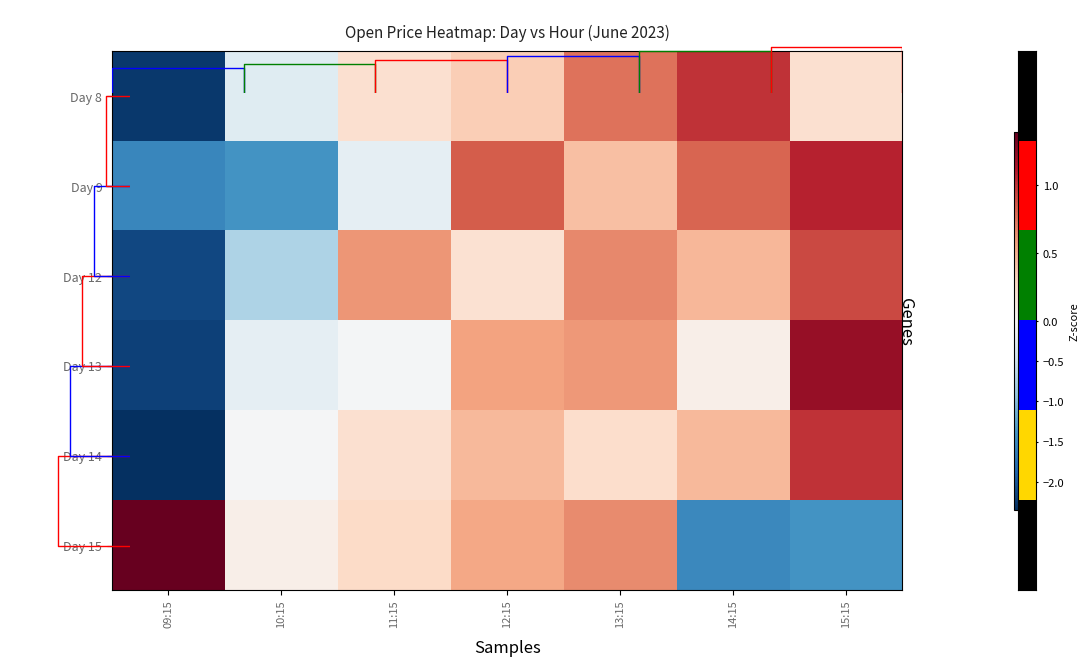

What is the difference between the maximum and minimum values in the Day 8 series?

3.3